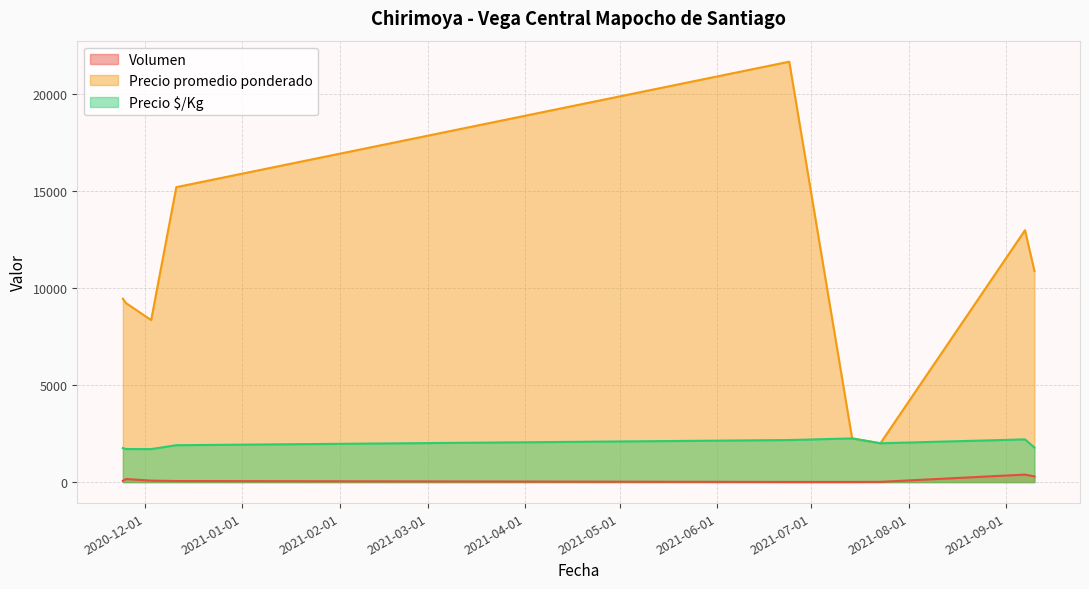

What is the lowest value of the Precio promedio ponderado series?

2000.0